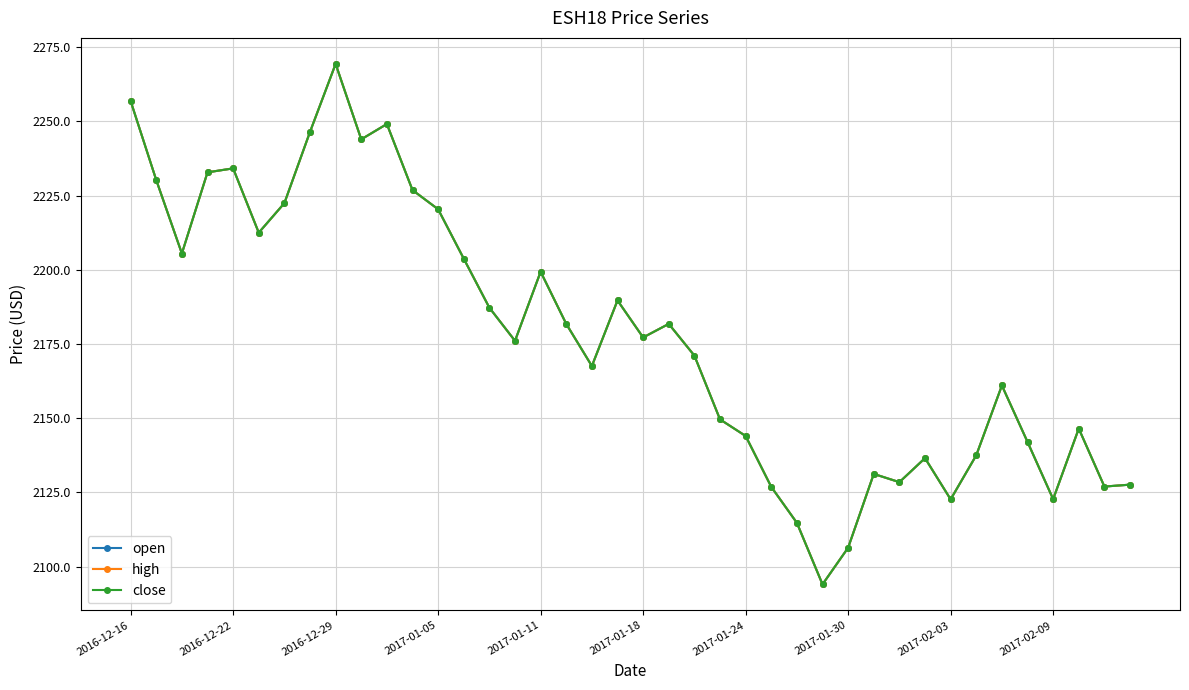

Is this an area chart (filled region under the line)?

No